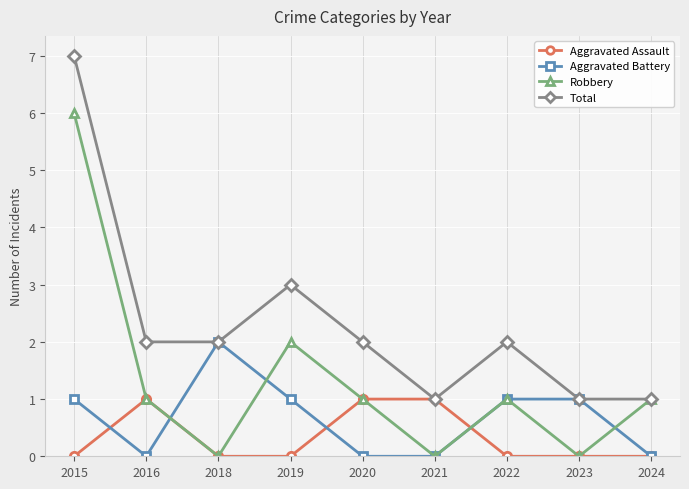

List the series in order of their peak value, highest first.

Total, Robbery, Aggravated Battery, Aggravated Assault